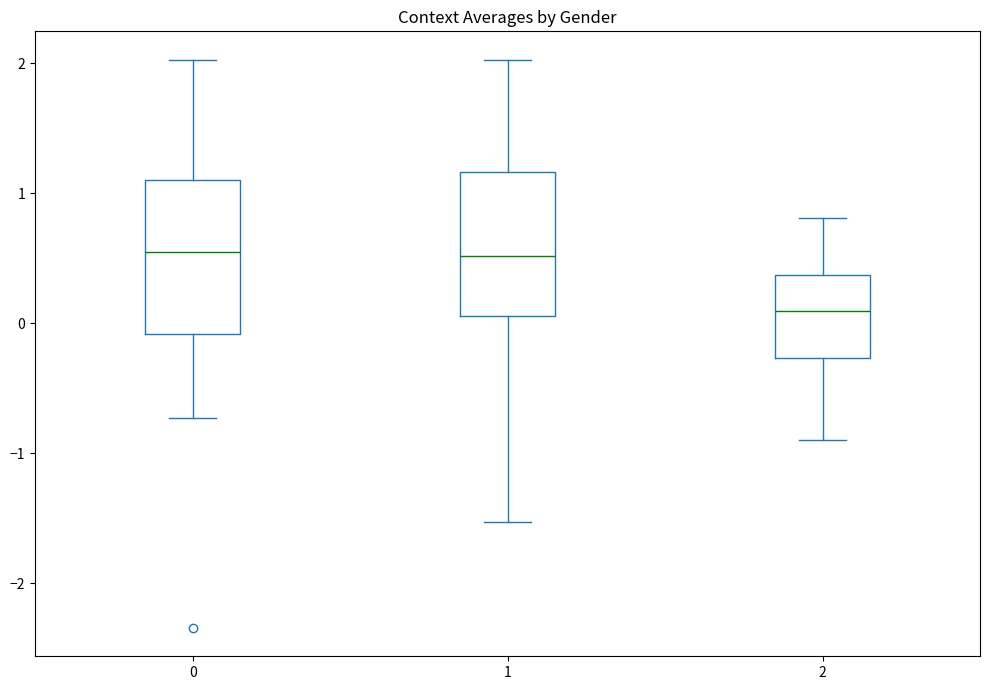

Reading left to right, transcribe this box plot: for each box, give where its median line is, the range the box spans, and where its two whiskers end, as read against the y-axis. The values are not printed on the chart, so give them approximately, as read against the axis.

0: median 0.5, box -0.1 to 1.1, whiskers -0.7 to 2.0
1: median 0.5, box 0.1 to 1.2, whiskers -1.5 to 2.0
2: median 0.1, box -0.3 to 0.4, whiskers -0.9 to 0.8